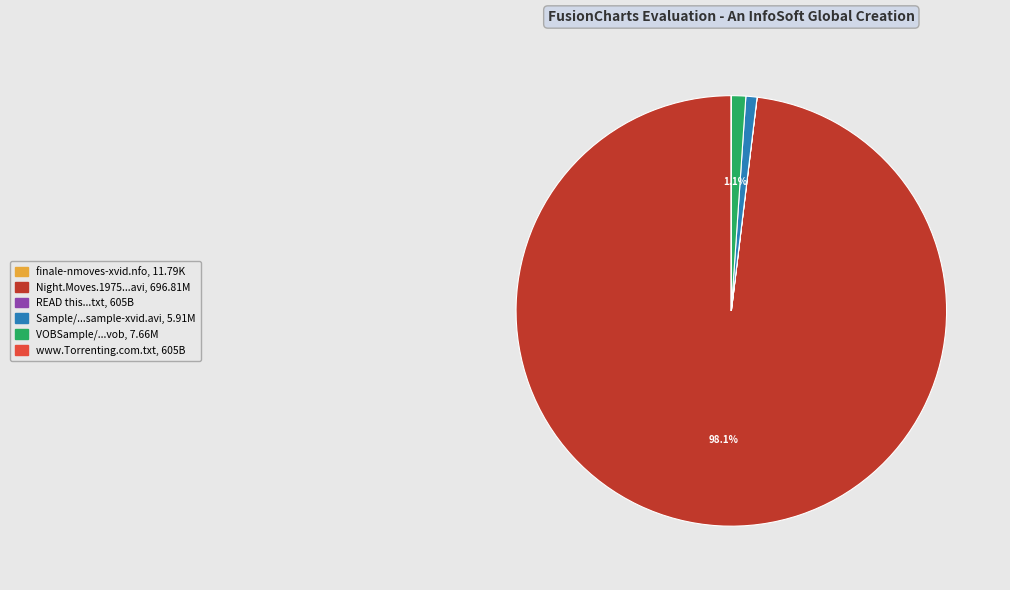

Is there a majority slice in this chart?

Yes